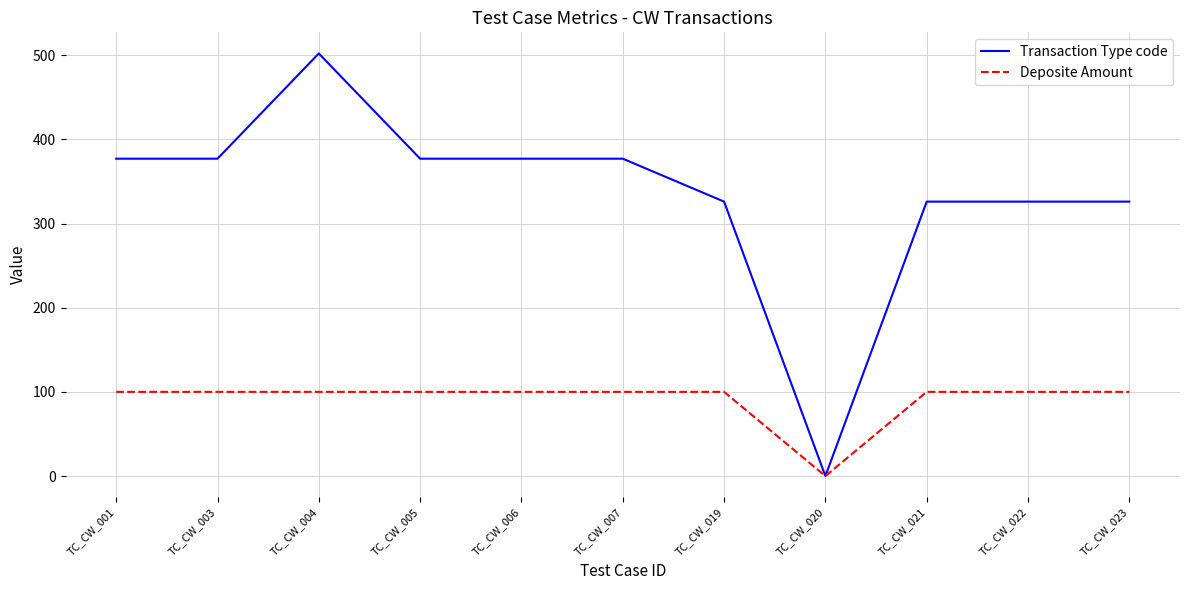

What is the average value of the Transaction Type code series?

336